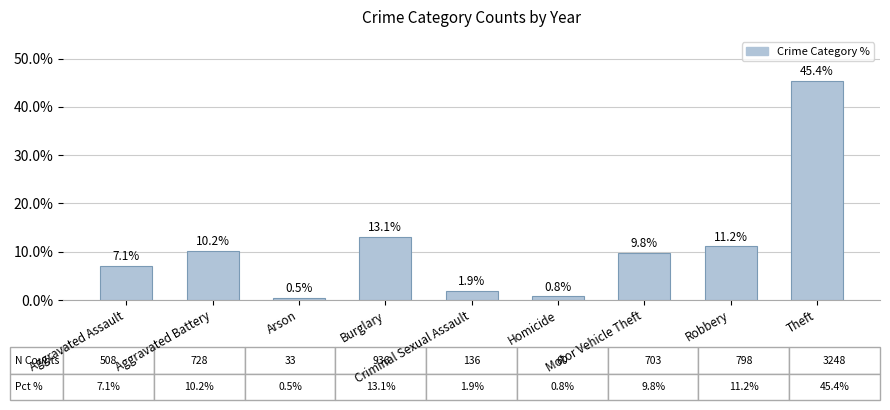

What position from the right is Aggravated Battery?

8